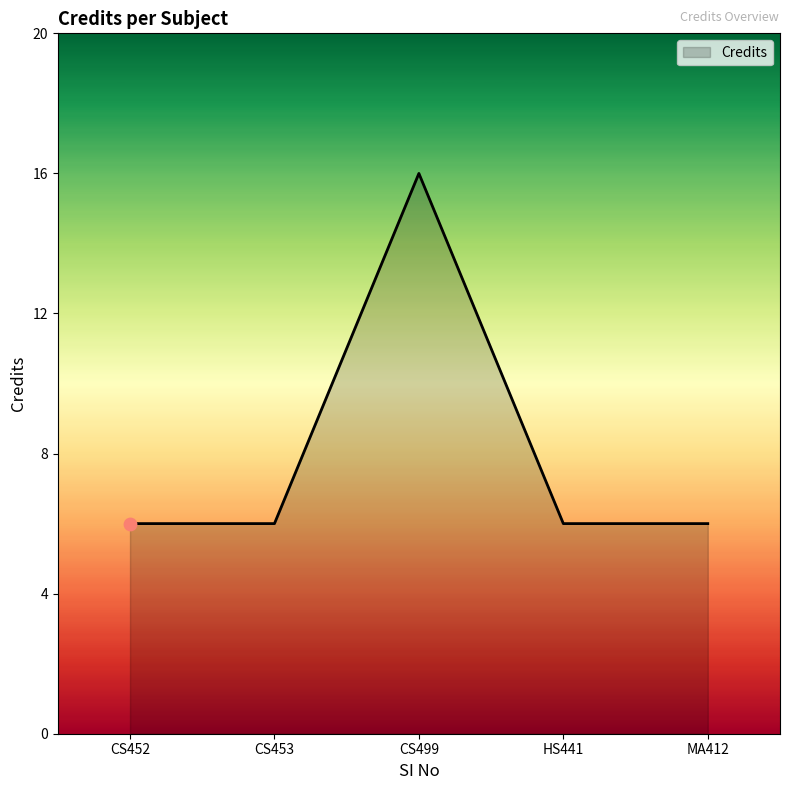

Approximately how many times larger is the value at MA412 compared to CS499?

0.4